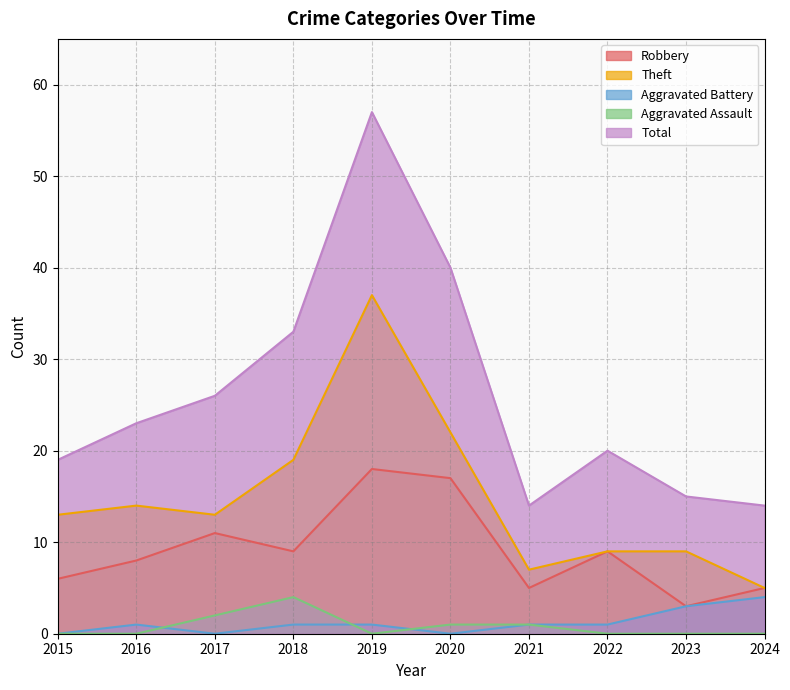

In Robbery, how many points are lower than both neighbors (excluding endpoints)?

3